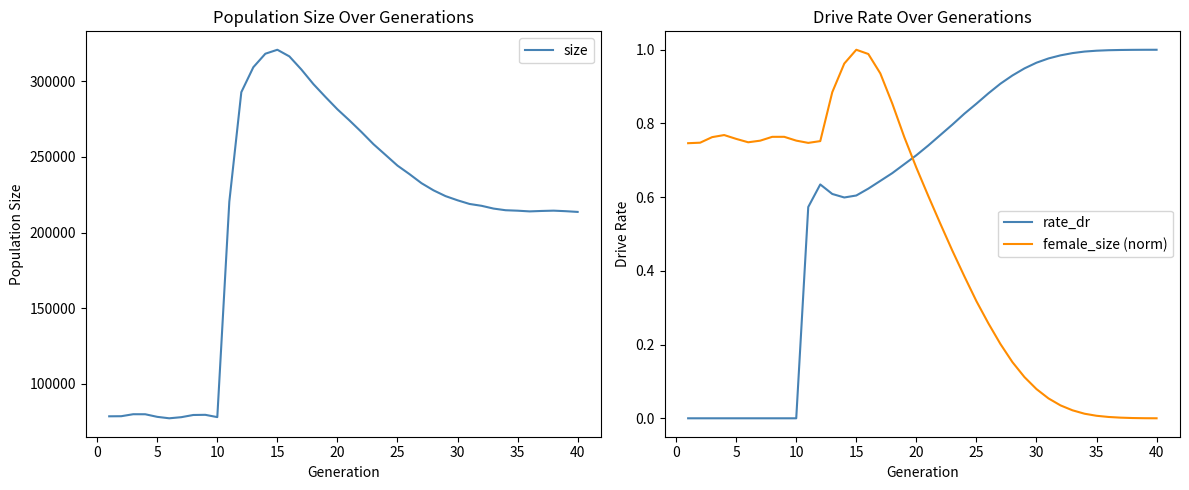

How many lines are shown in the chart?

3